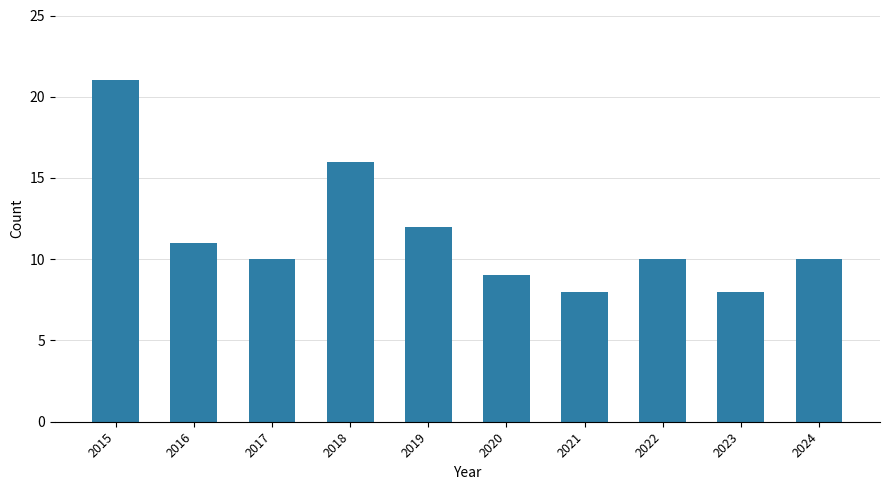

What is the value of the 2nd bar from the left?

11